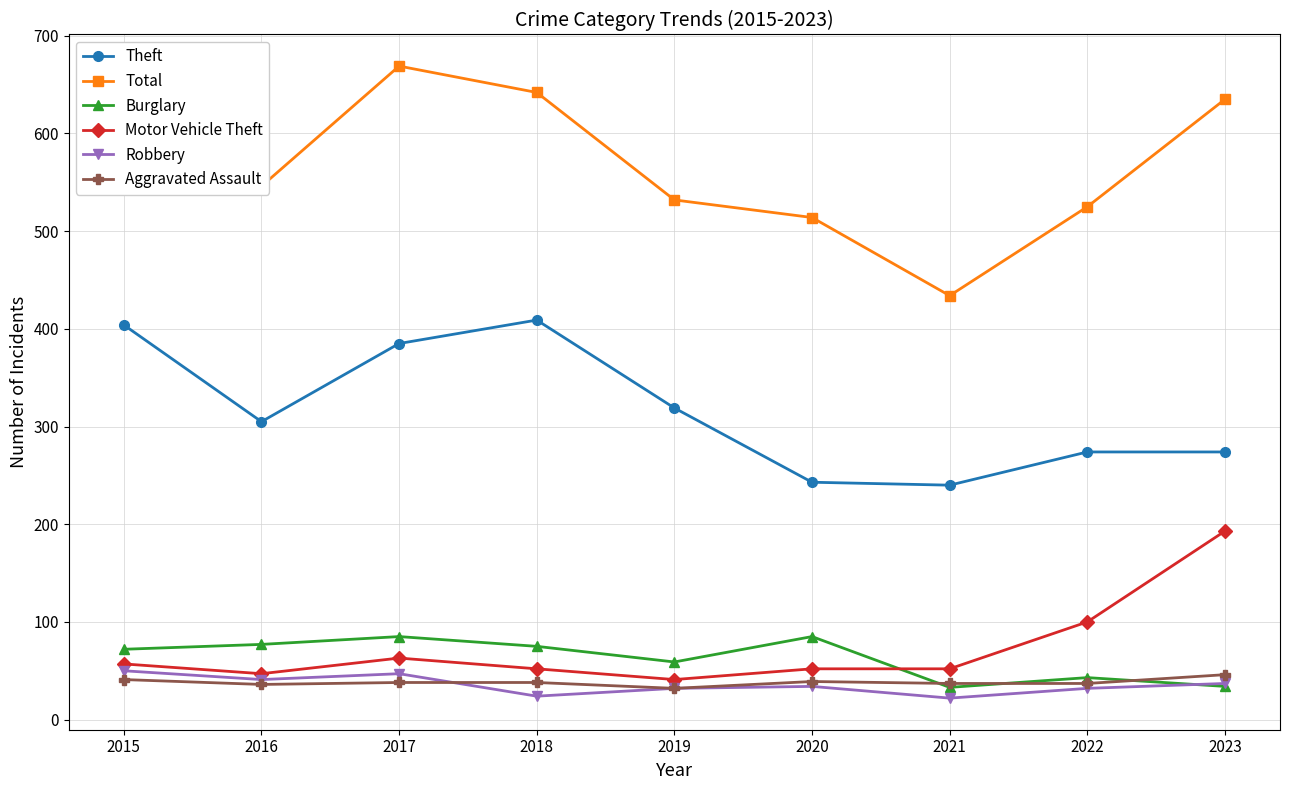

What is the value of the Aggravated Assault point at the 1st from the left?

41